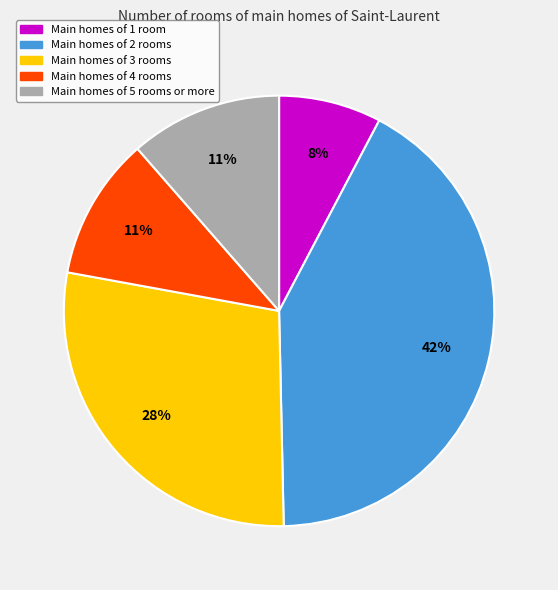

Does any single category account for the majority?

No